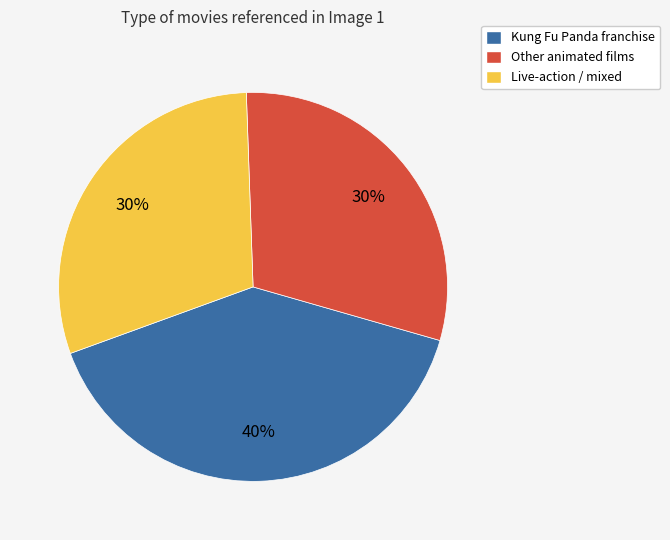

Which has a higher value, Kung Fu Panda franchise or Other animated films?

Kung Fu Panda franchise